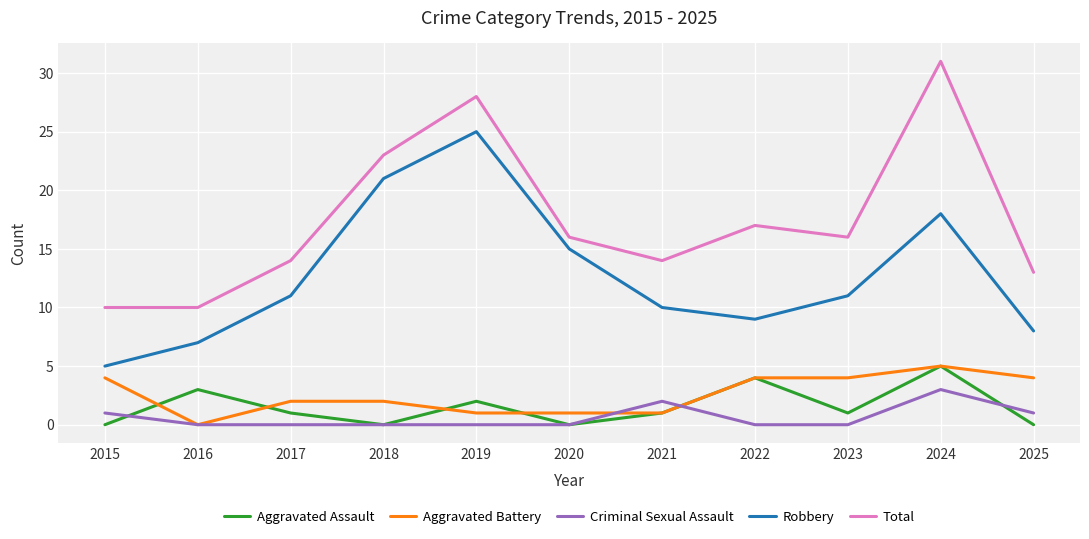

What is the total value across all series at 2015?

20